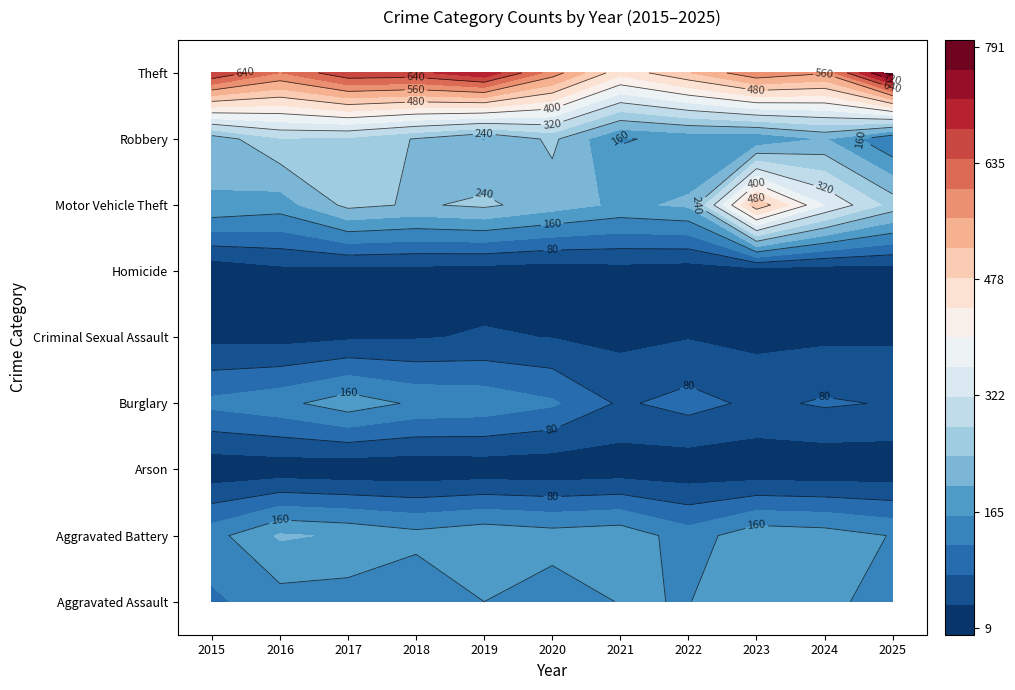

Is it true that Aggravated Battery equals 158 at 2025?

True